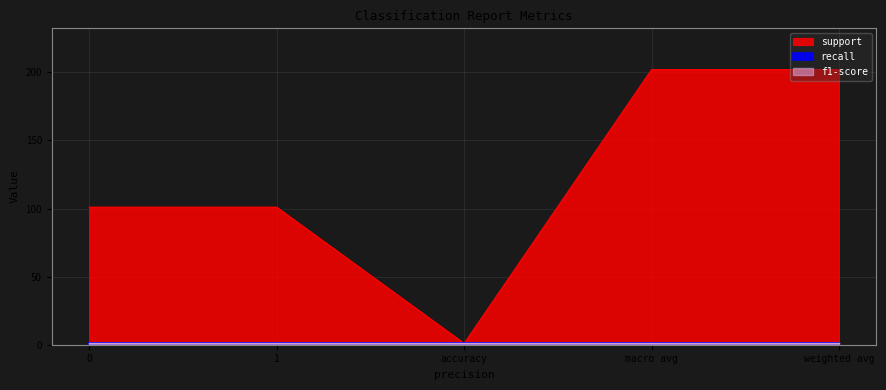

What is the difference between the support values at 1 and accuracy?

100